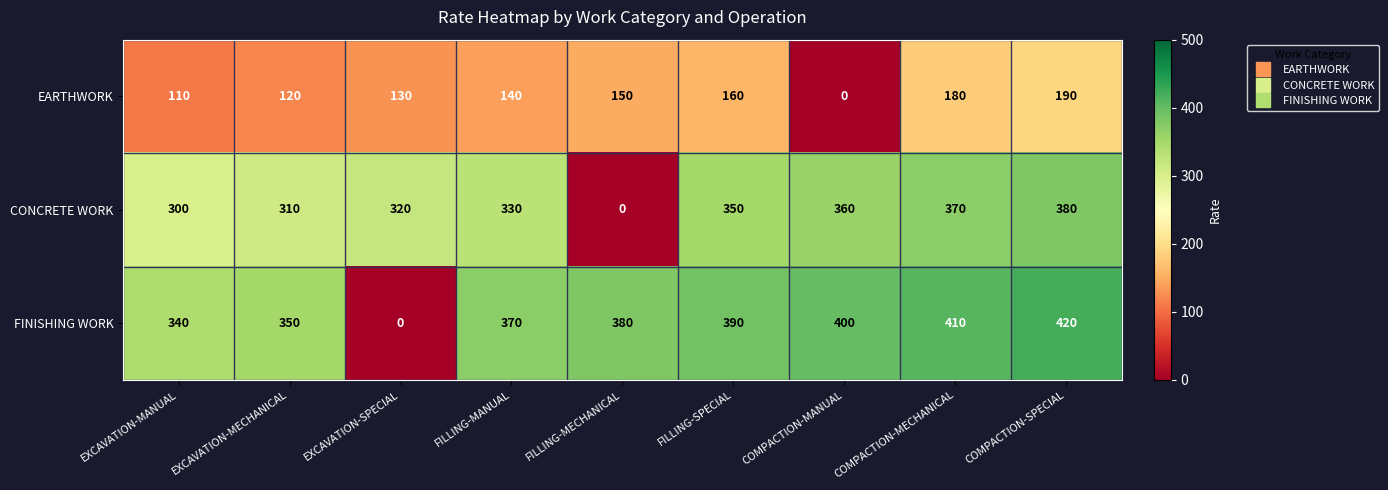

What is the greatest value displayed?

420